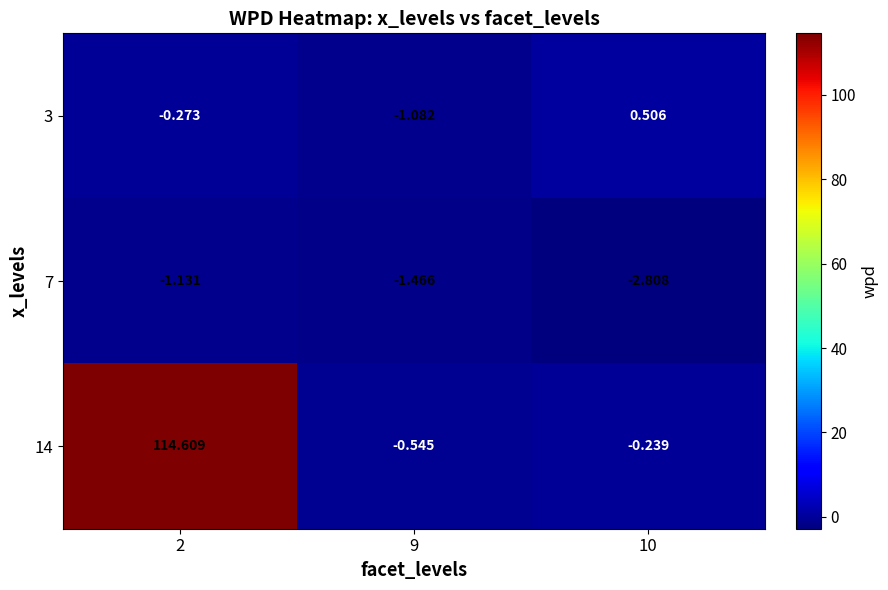

What is the total value across all series at 9?

-3.1